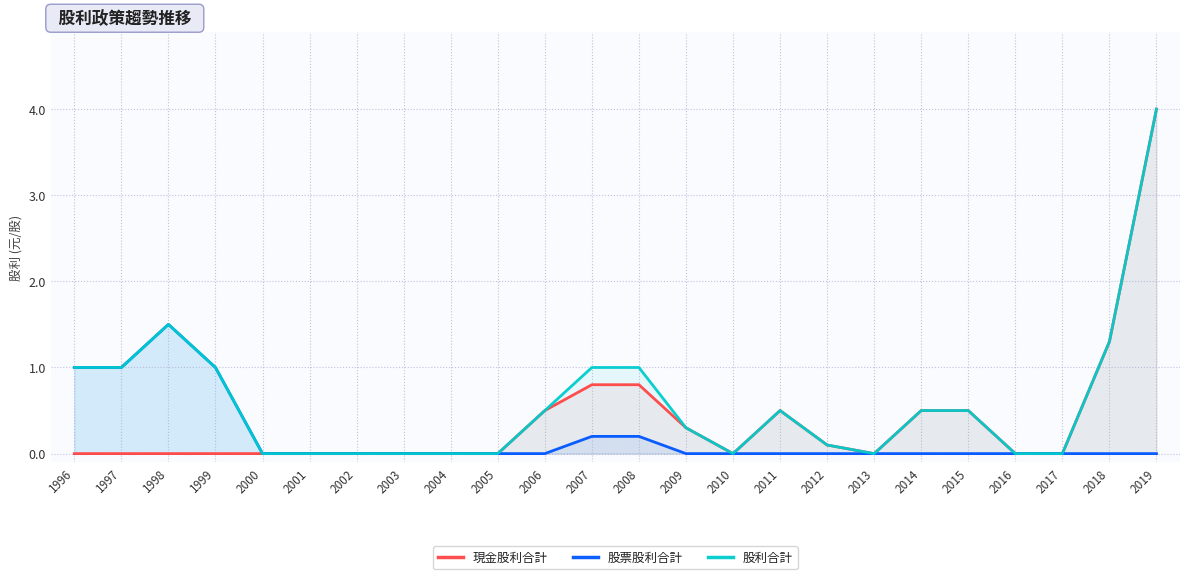

At which label is 股票股利合計 closest to 0?

2000